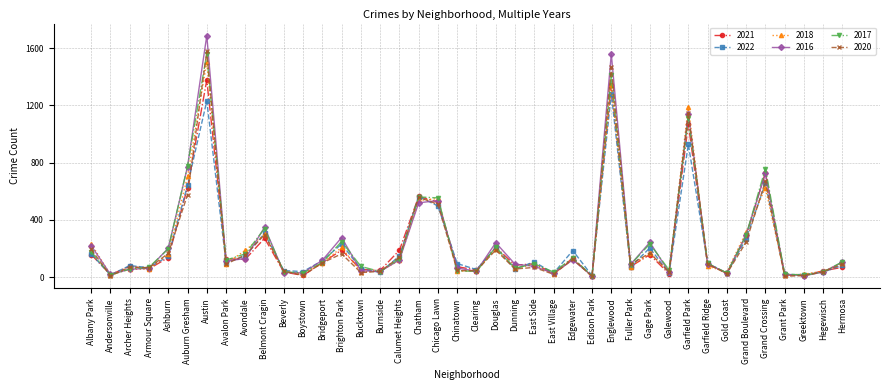

True or false: 2022 has more than 1 points higher than both neighbors.

True